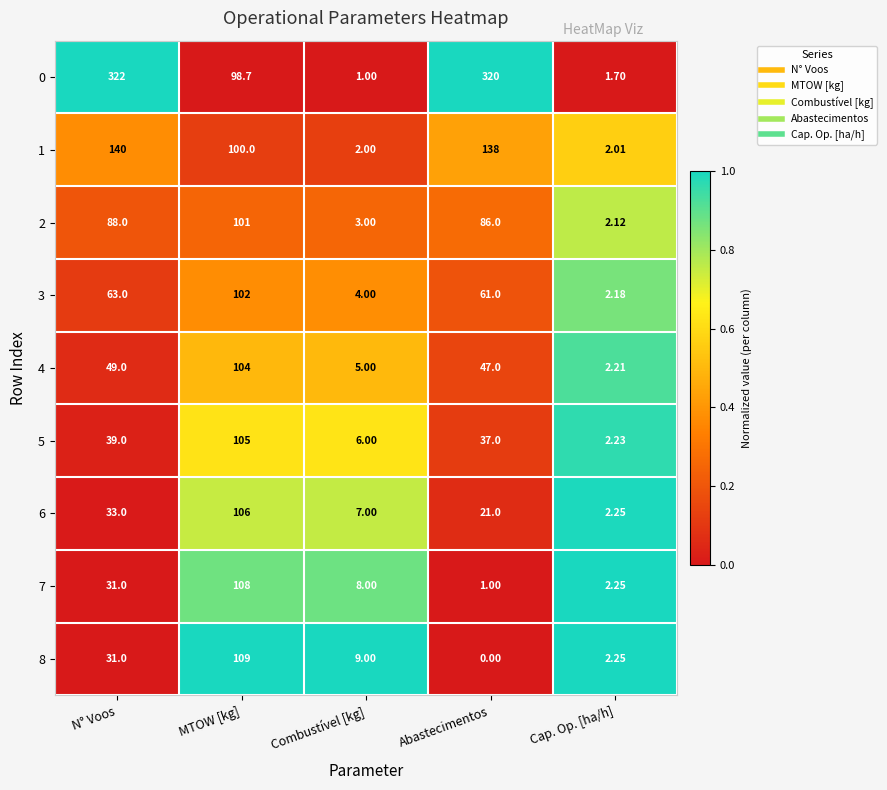

List the labels in order of 4 value, smallest first.

Cap. Op. [ha/h], Combustível [kg], Abastecimentos, N° Voos, MTOW [kg]